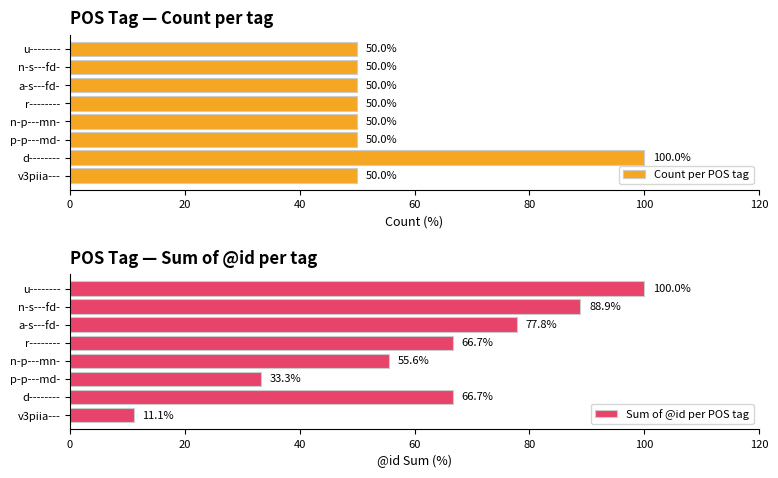

Rank the series by their average value, from highest to lowest.

Sum of @id per POS tag, Count per POS tag